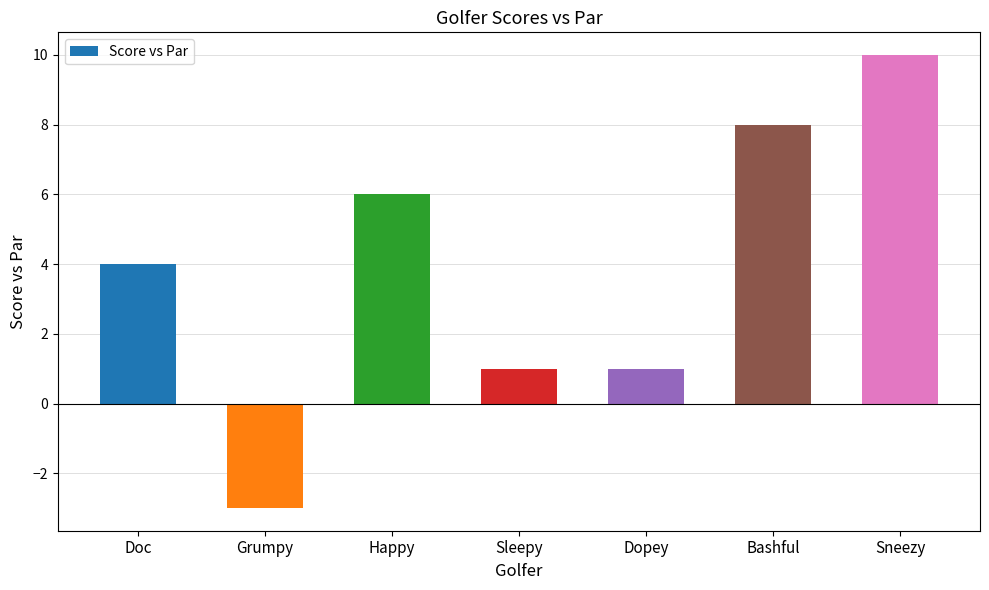

How many values are between 1 and 8?

5